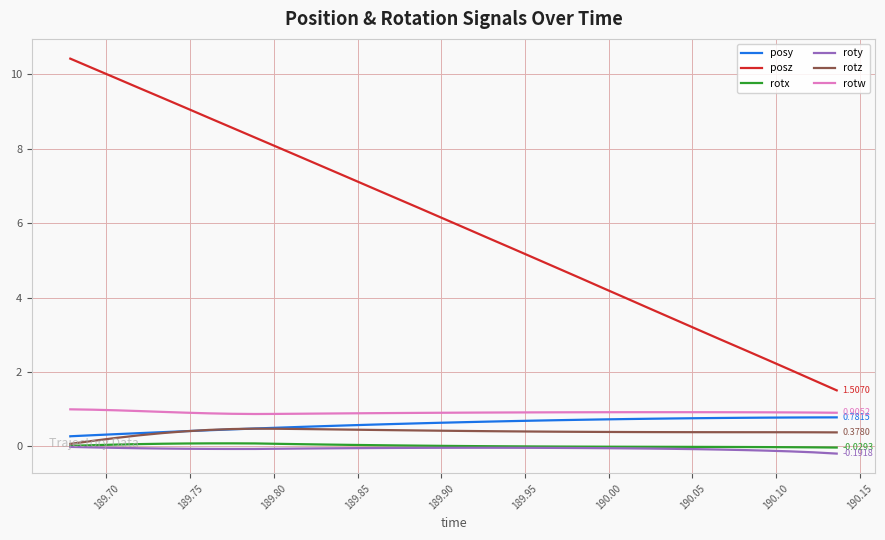

How many distinct data groups are displayed?

6